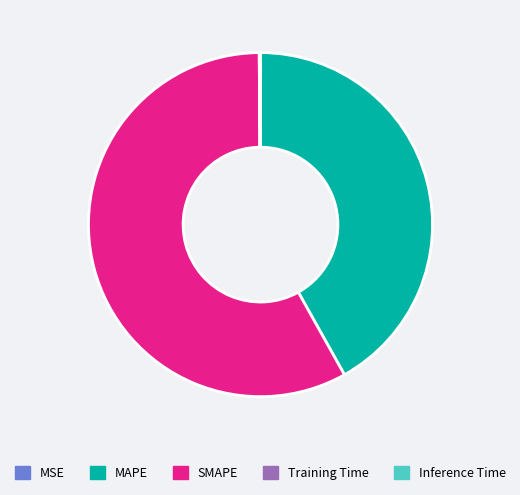

Combined, do MAPE and SMAPE account for over 50%?

Yes